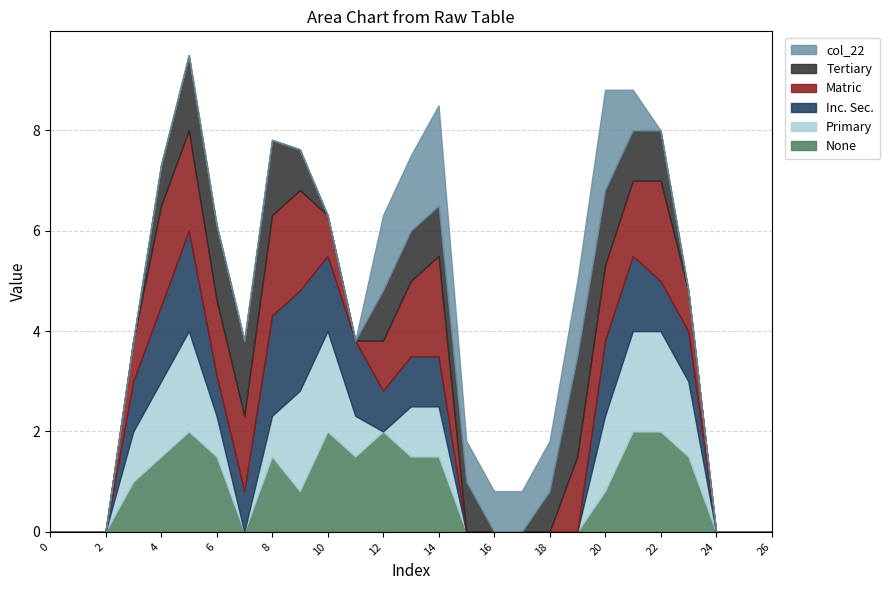

Which label corresponds to the largest value in the chart?

5